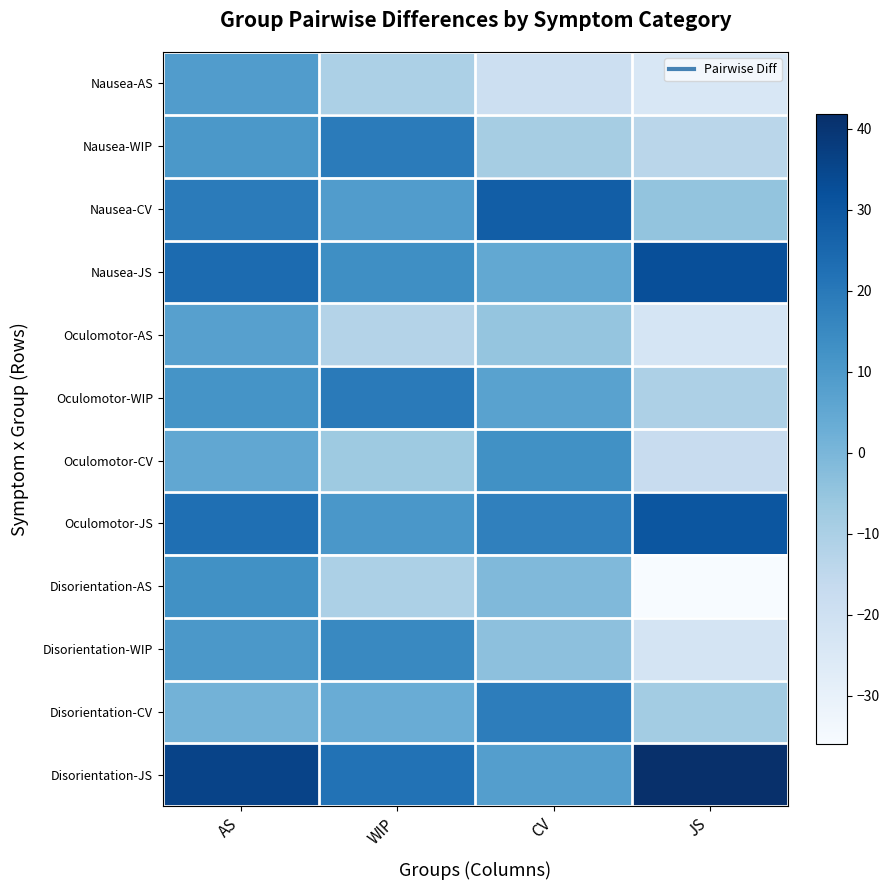

Reading left to right, list all the values displayed in this chart.

Nausea-AS: AS=8.7	WIP=-10.3	CV=-19.1	JS=-23.9
Nausea-WIP: AS=10.3	WIP=19.1	CV=-8.7	JS=-13.5
Nausea-CV: AS=19.1	WIP=8.7	CV=27.8	JS=-4.8
Nausea-JS: AS=23.9	WIP=13.5	CV=4.8	JS=32.6
Oculomotor-AS: AS=7.6	WIP=-12.0	CV=-5.1	JS=-22.7
Oculomotor-WIP: AS=12.0	WIP=19.6	CV=6.9	JS=-10.7
Oculomotor-CV: AS=5.1	WIP=-6.9	CV=12.6	JS=-17.7
Oculomotor-JS: AS=22.7	WIP=10.7	CV=17.7	JS=30.3
Disorientation-AS: AS=12.8	WIP=-10.4	CV=-1.2	JS=-36.0
Disorientation-WIP: AS=10.4	WIP=15.1	CV=-3.5	JS=-22.0
Disorientation-CV: AS=1.2	WIP=3.5	CV=18.6	JS=-8.1
Disorientation-JS: AS=36.0	WIP=22.0	CV=8.1	JS=41.8